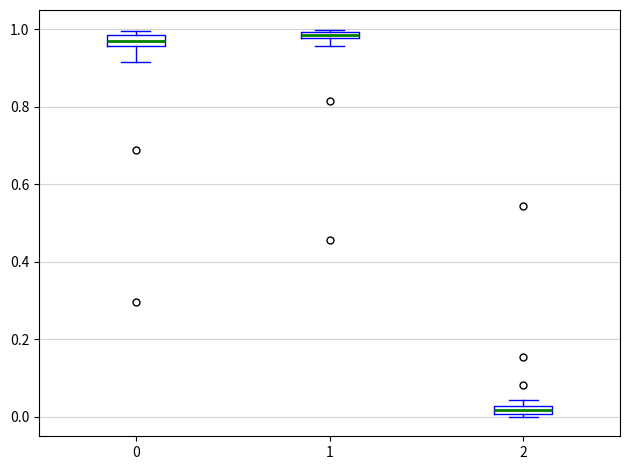

Which box's median line is the lowest?

2